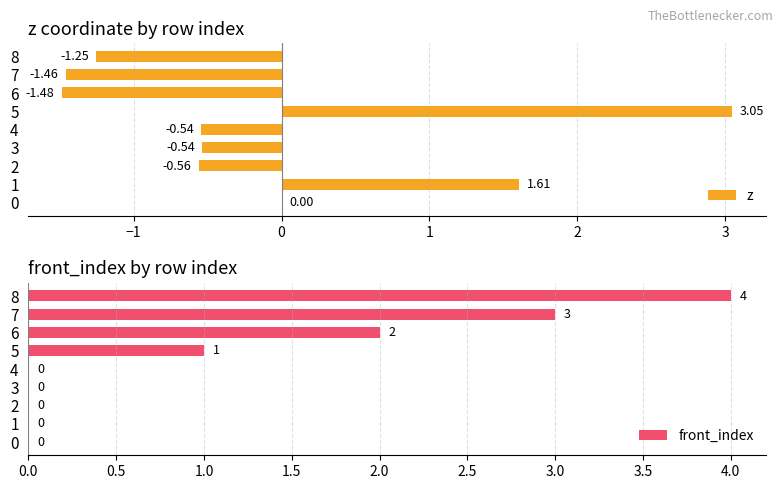

What is the sum of all z values?

-1.2